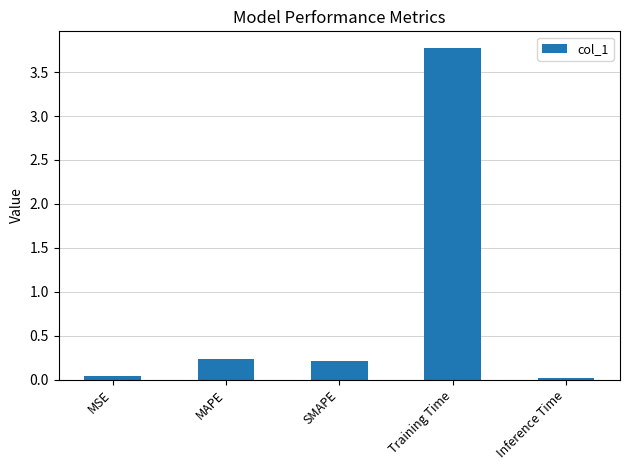

What position from the left is SMAPE?

3